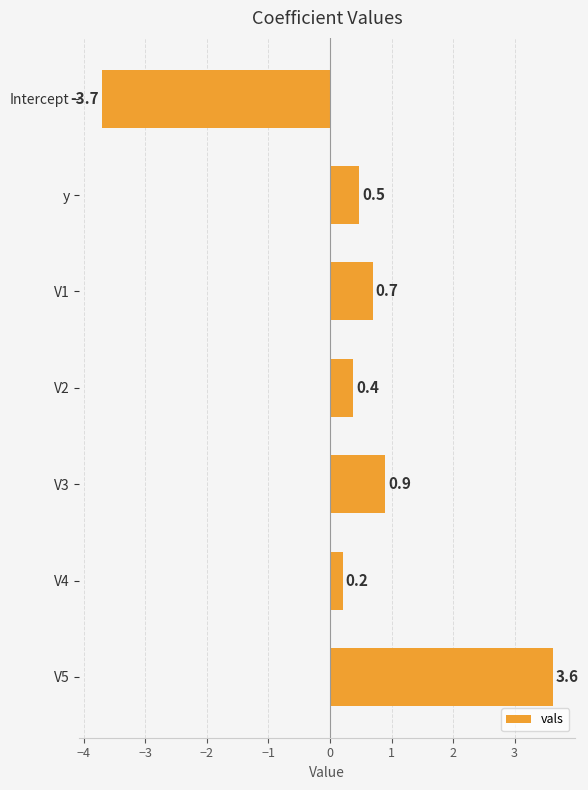

How many values are below zero?

1